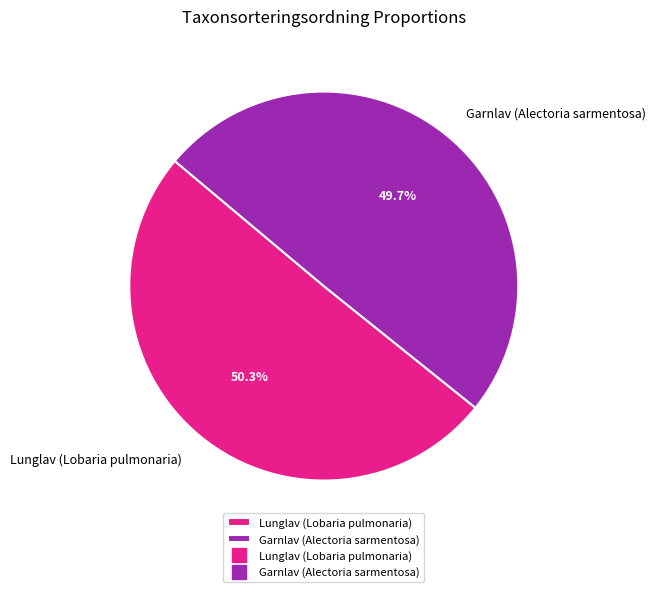

What is the ratio of the value at Garnlav (Alectoria sarmentosa) to the value at Lunglav (Lobaria pulmonaria)?

1.0